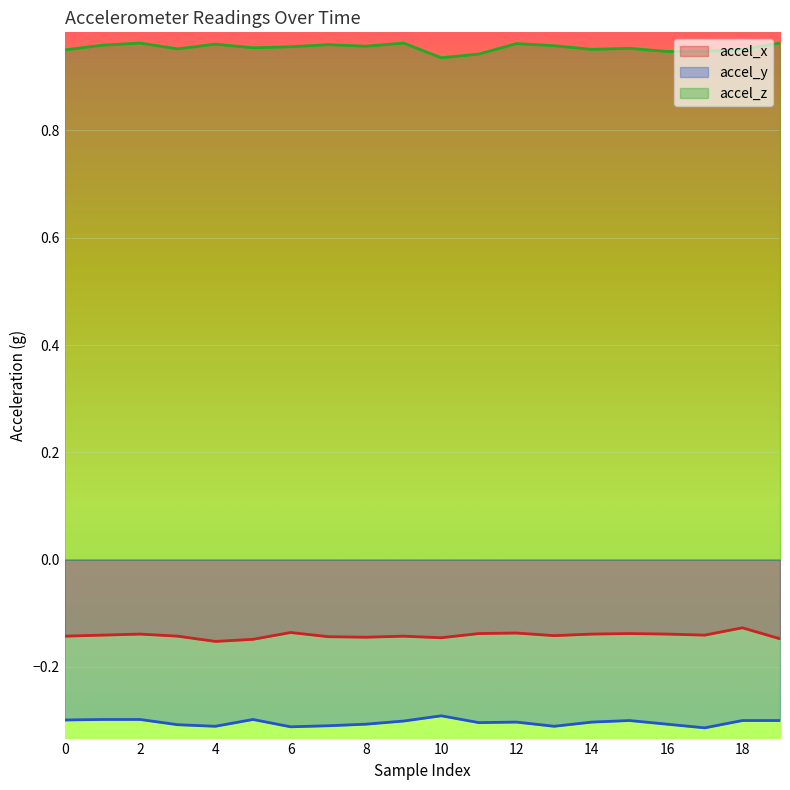

The accel_z series shows 1.0 at 12. True or false?

True